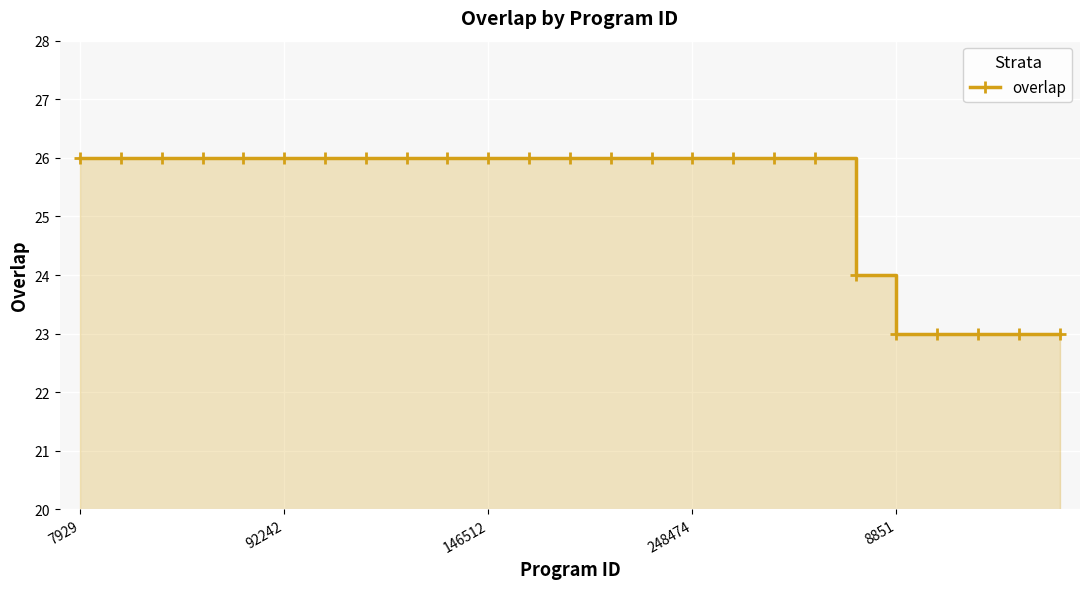

What is the sum of all values?

633